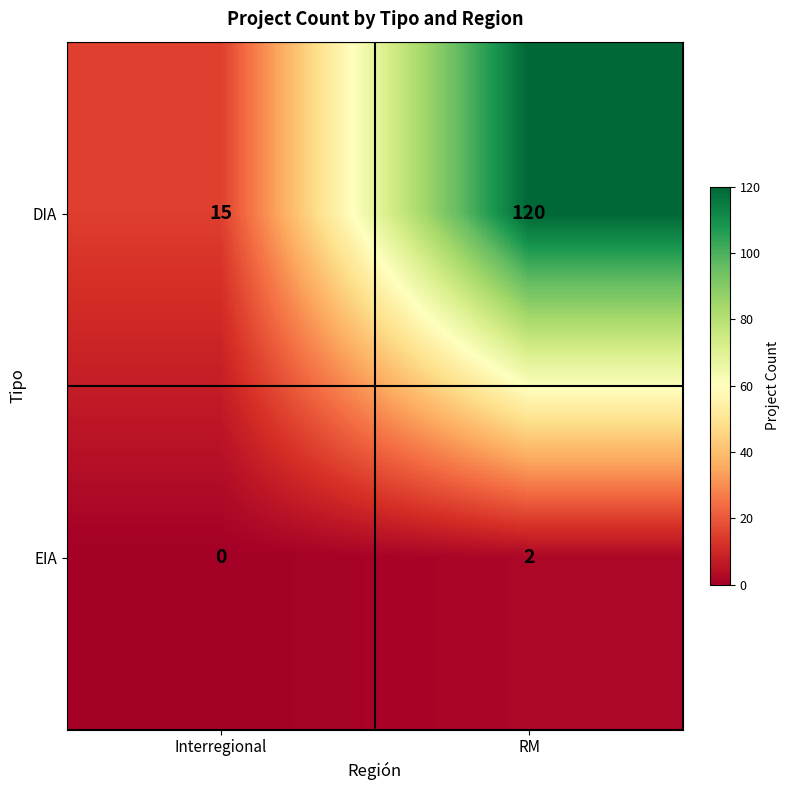

Reading right to left, list all the values displayed in this chart.

DIA: RM=120	Interregional=15
EIA: RM=2	Interregional=0